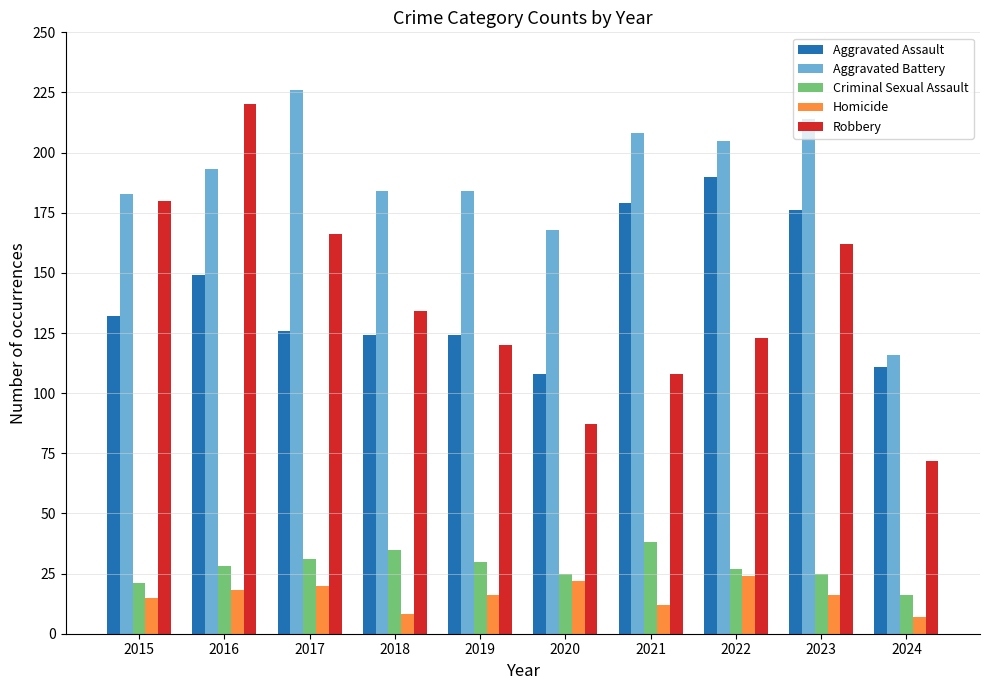

The Criminal Sexual Assault series shows 35 at 2018. True or false?

True